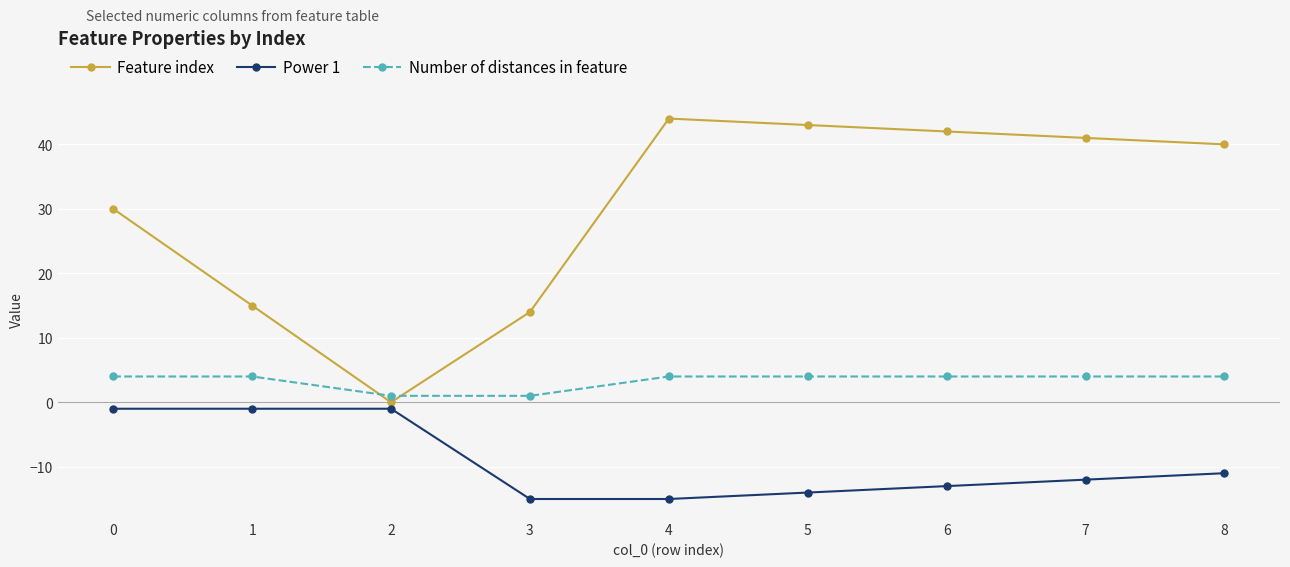

Reading right to left, transcribe all the data shown in this chart.

Feature index: 40	41	42	43	44	14	0	15	30
Power 1: -11	-12	-13	-14	-15	-15	-1	-1	-1
Number of distances in feature: 4	4	4	4	4	1	1	4	4